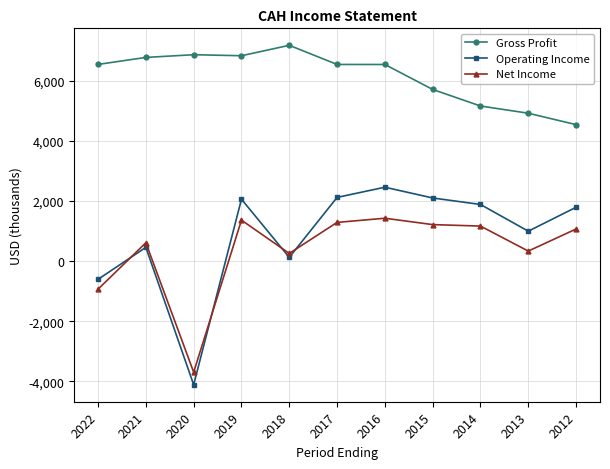

Between 2020 and 2014, which series saw the biggest shift?

Operating Income